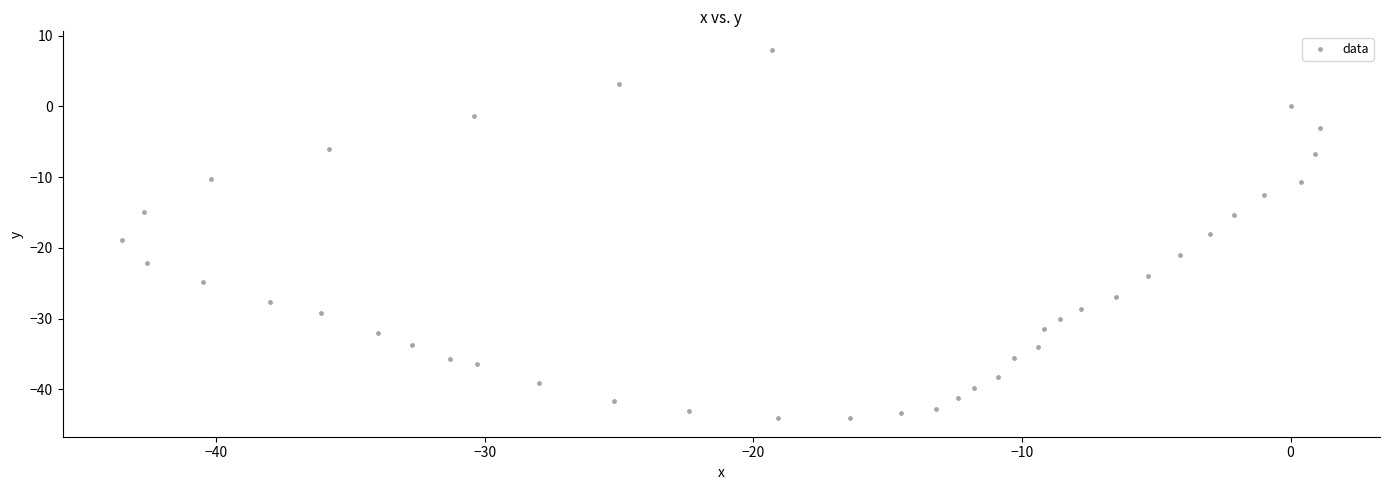

What is the range of X values (max minus min)?

44.6